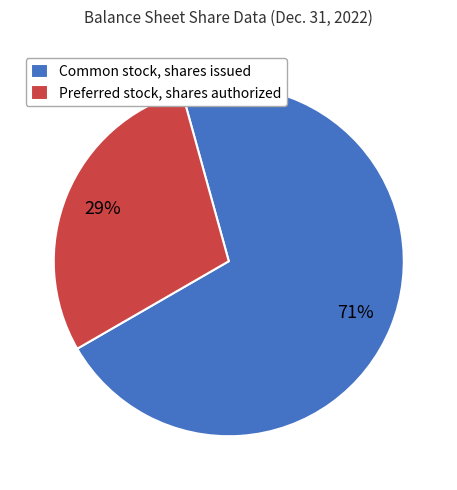

Count the number of slices in the pie.

2